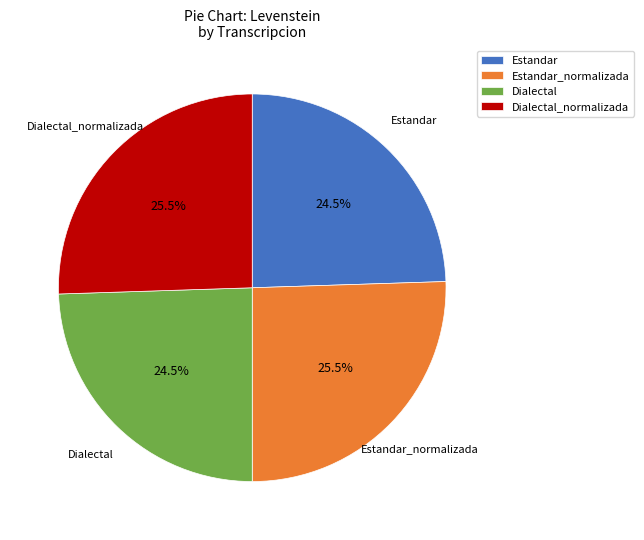

Is there any slice that represents more than half of the pie?

No